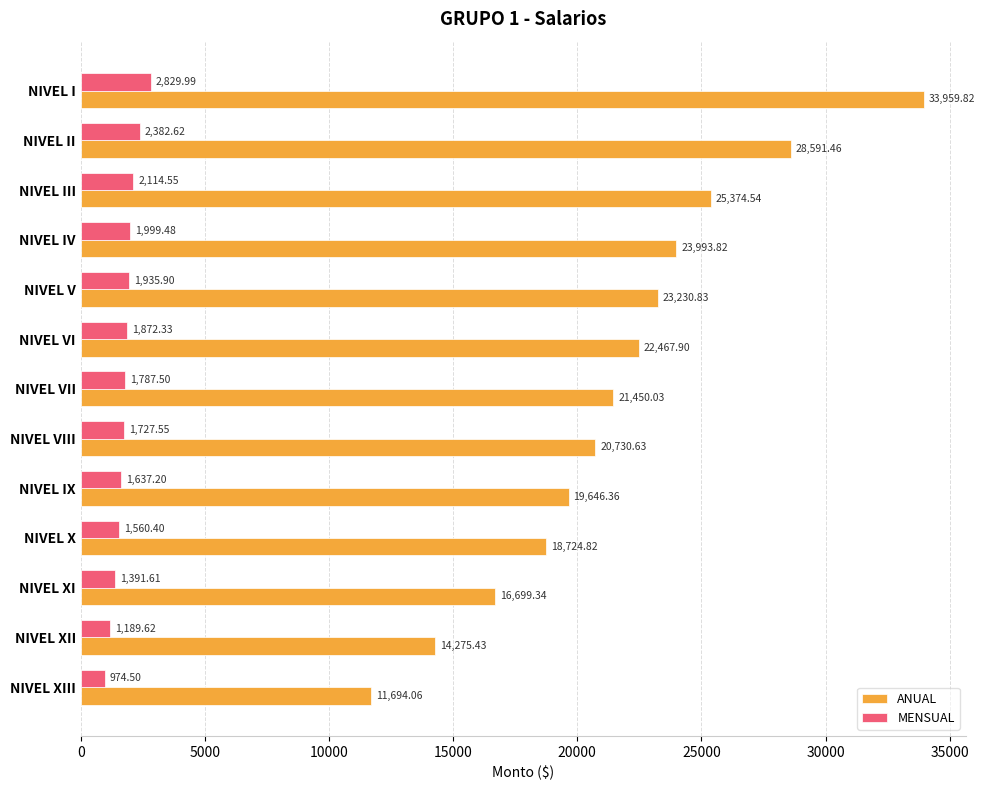

Which series has the largest range (max minus min)?

ANUAL